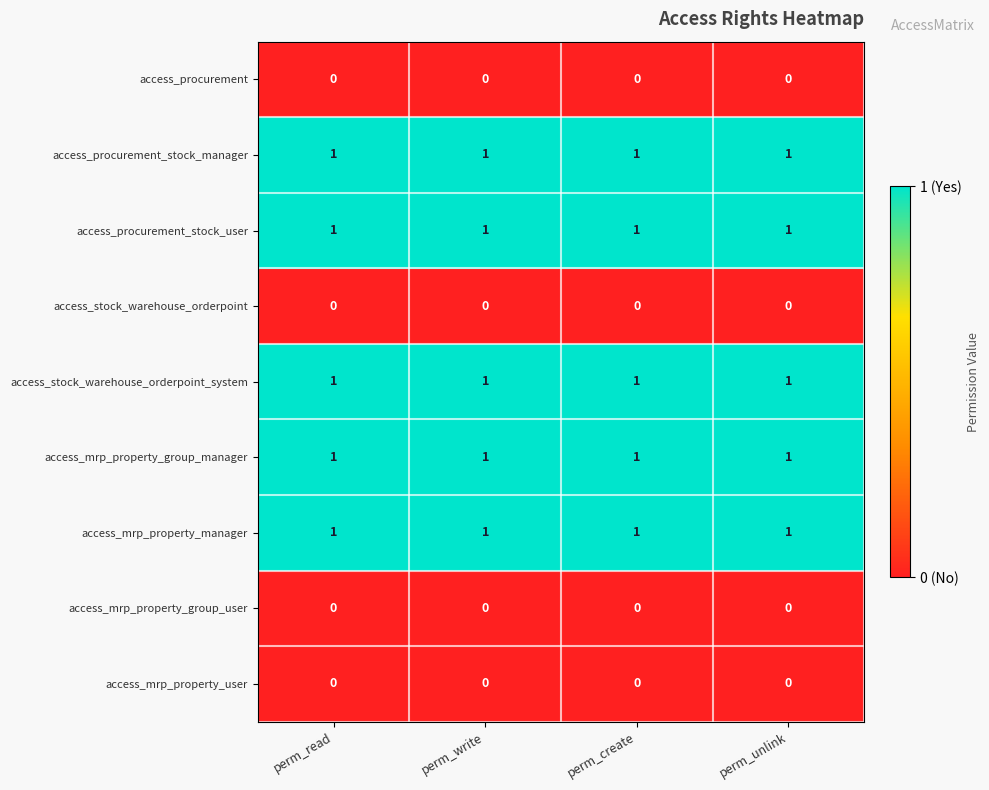

Is the value of access_procurement_stock_user at perm_write greater than the value of access_mrp_property_user at perm_write?

Yes